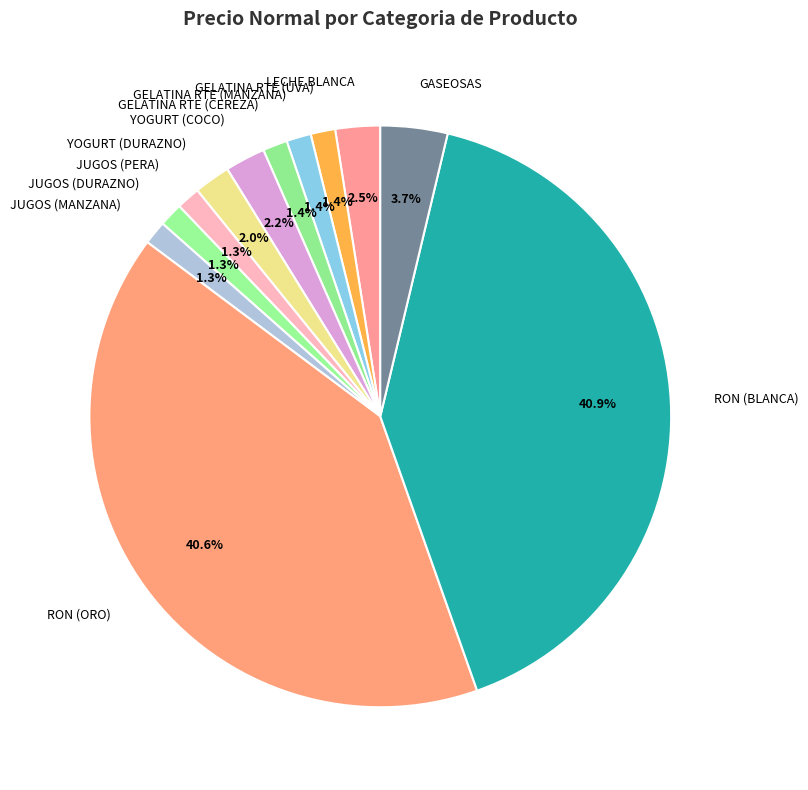

Approximately how many times larger is the value at JUGOS (PERA) compared to LECHE BLANCA?

0.5